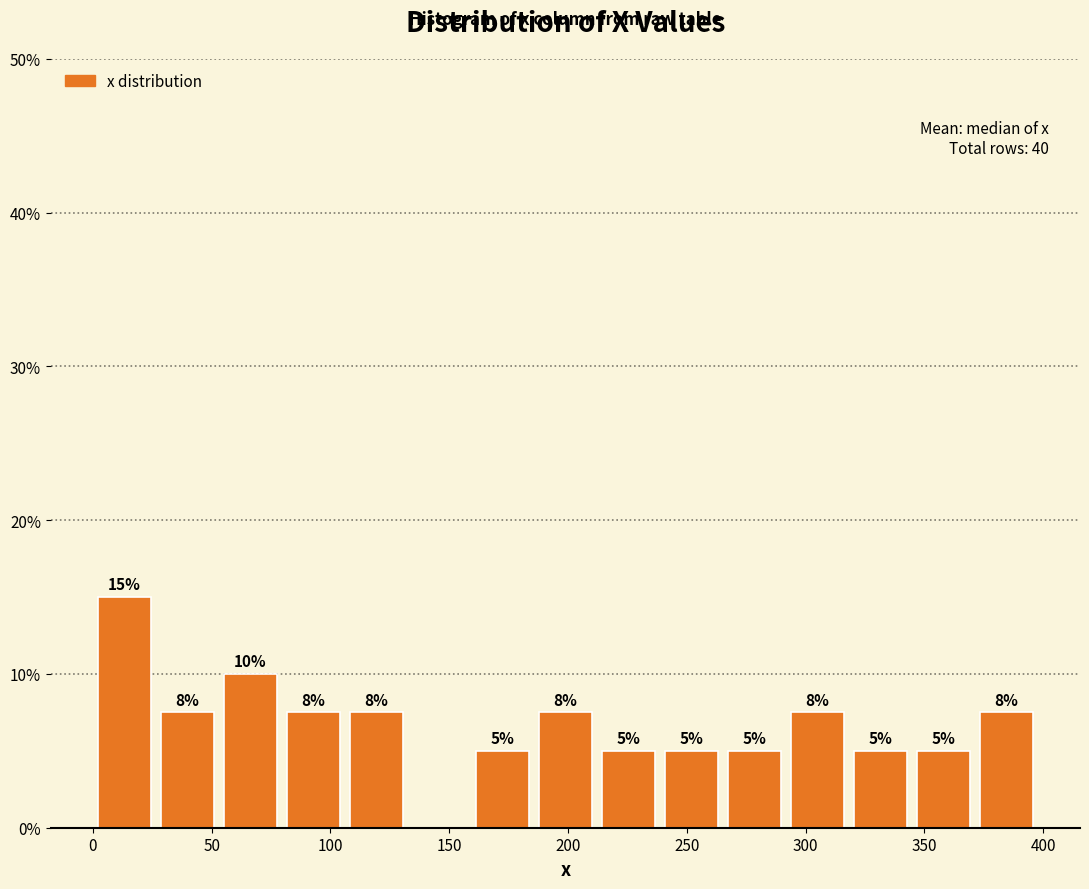

Which range on the x-axis has the tallest bar?

0 to 25